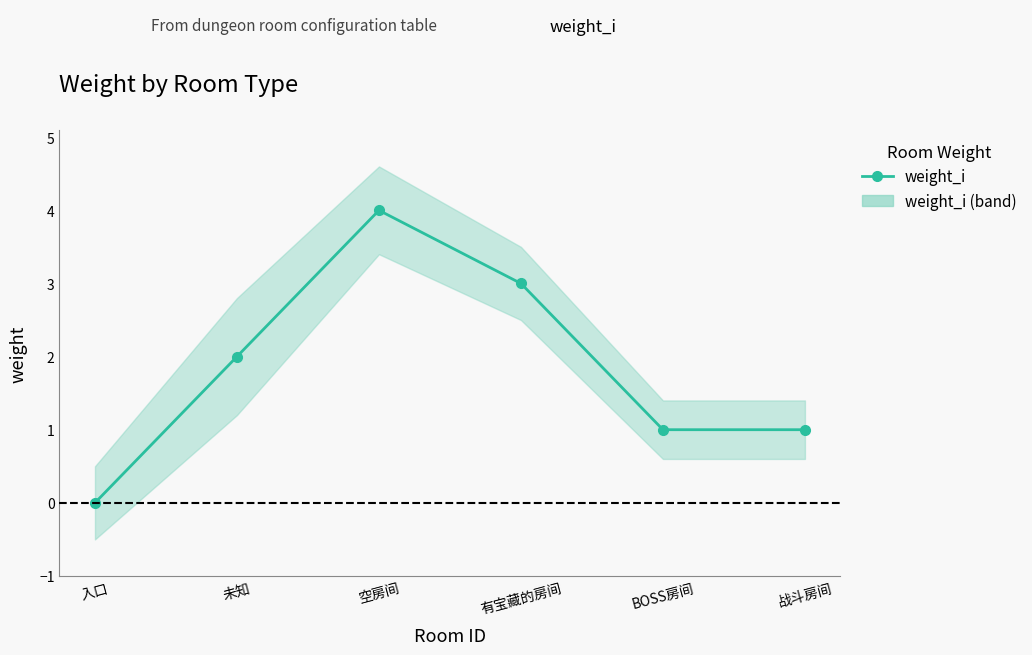

The value at BOSS房间 is 0. True or false?

False